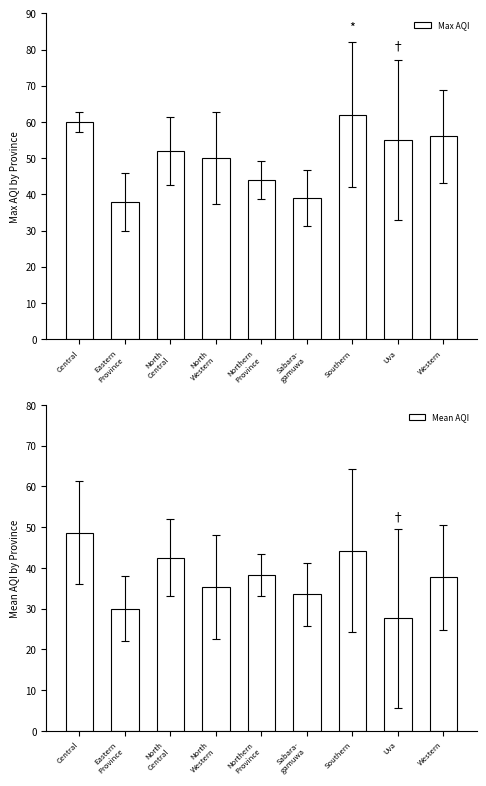

Rank the series by their maximum value, from lowest to highest.

Mean AQI, Max AQI